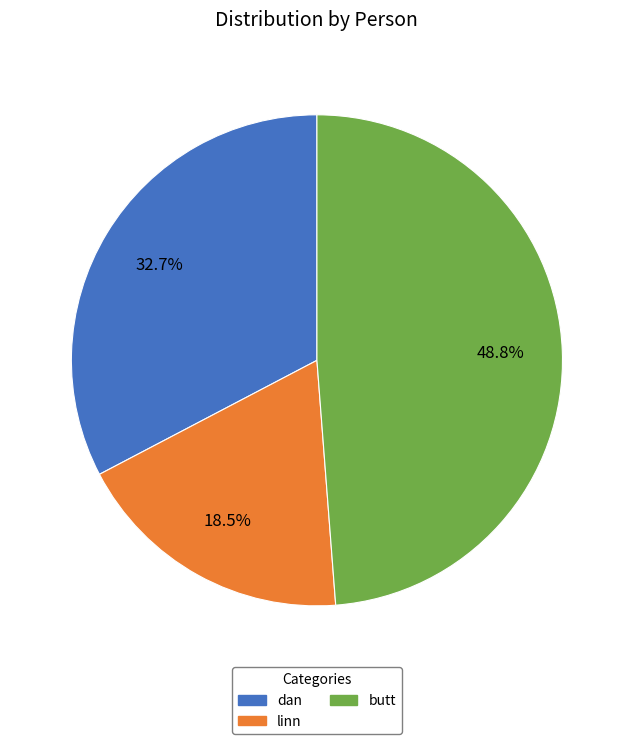

Between dan and linn, which is larger?

dan